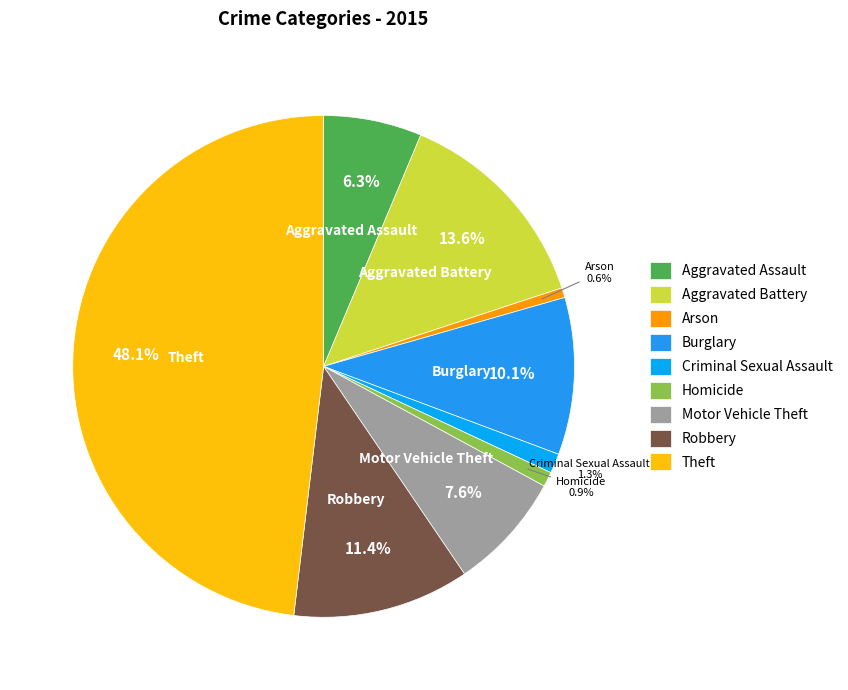

How many slices are in this pie chart?

9